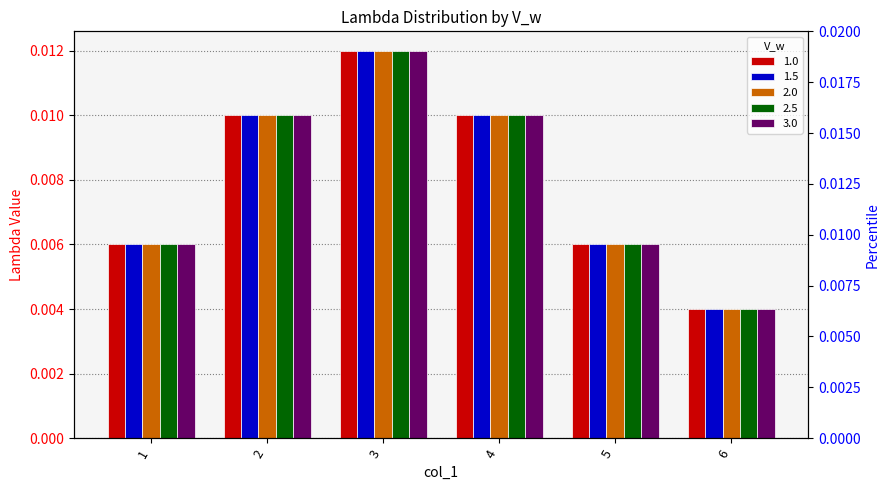

Where is 1.0 nearest to the value 0?

6